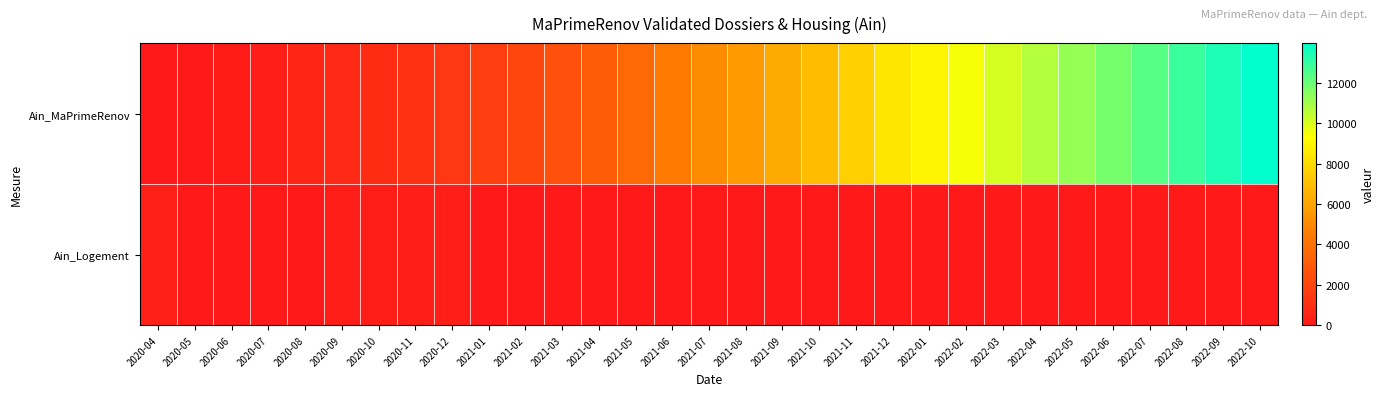

Which series has the largest range (max minus min)?

Ain_MaPrimeRenov